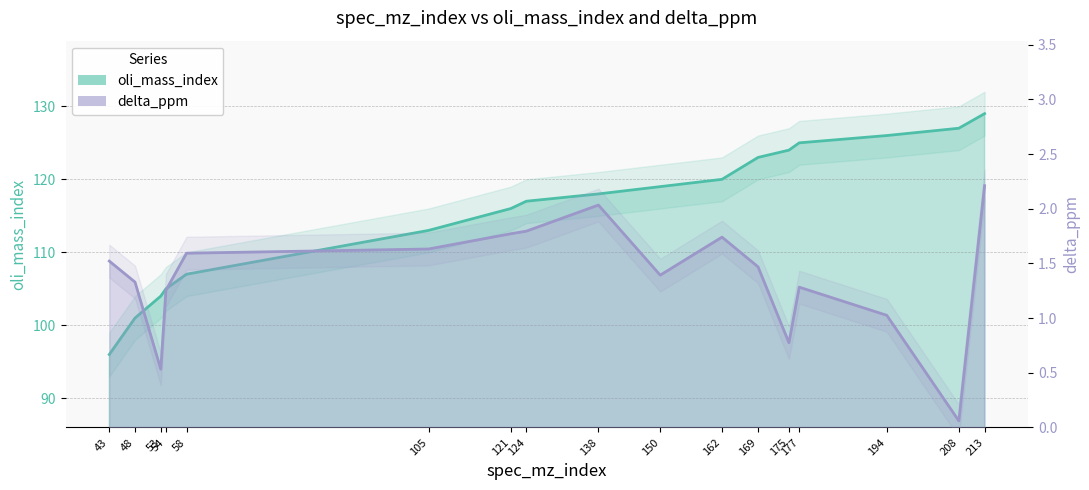

True or false: delta_ppm and oli_mass_index intersect in this chart.

False